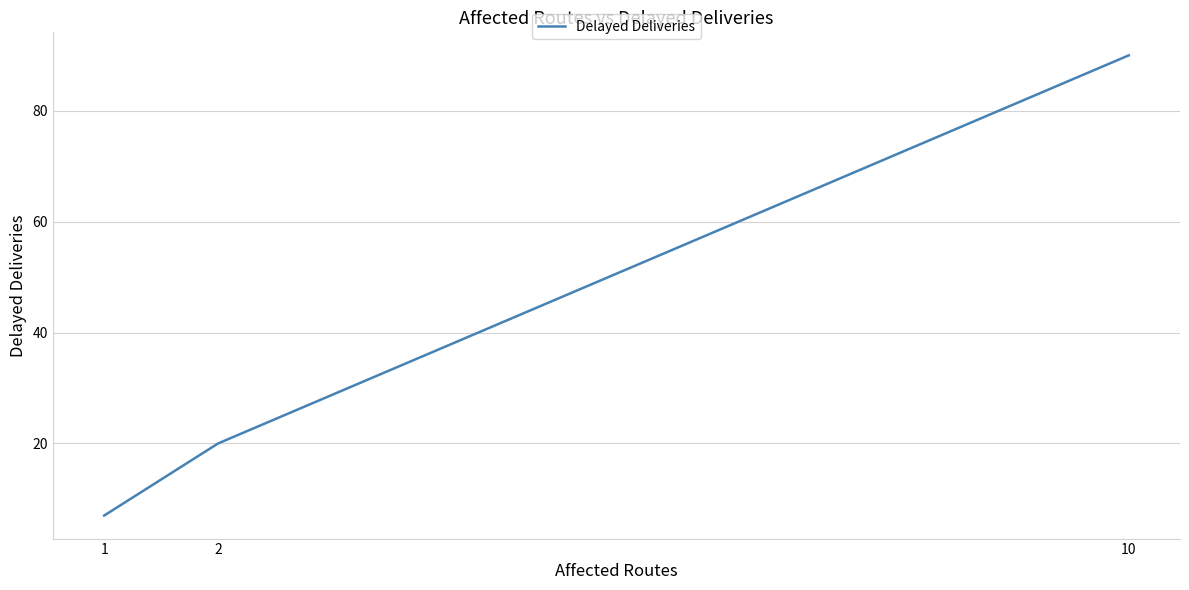

List the labels in order of value, largest first.

10, 2, 1